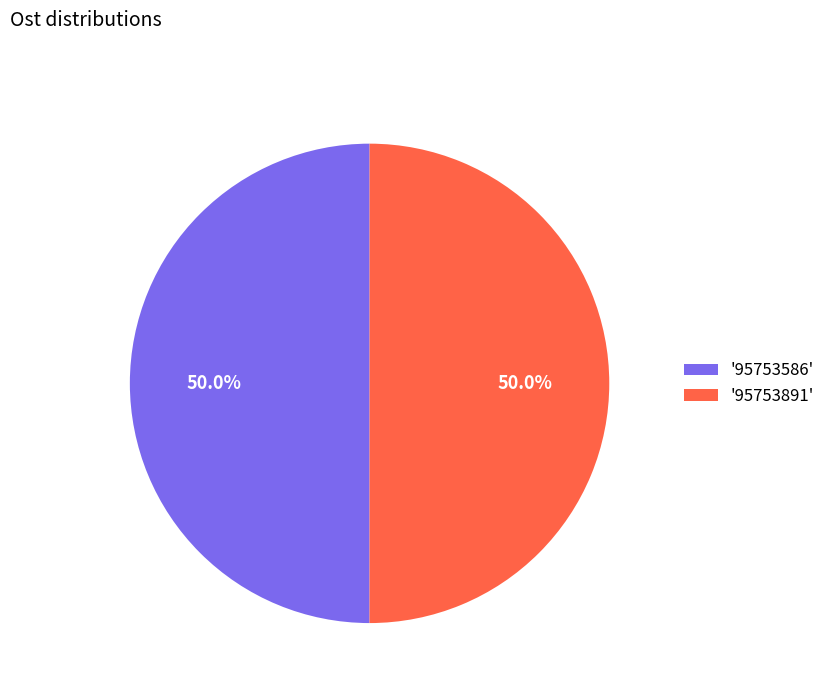

How many segments does this pie chart have?

2